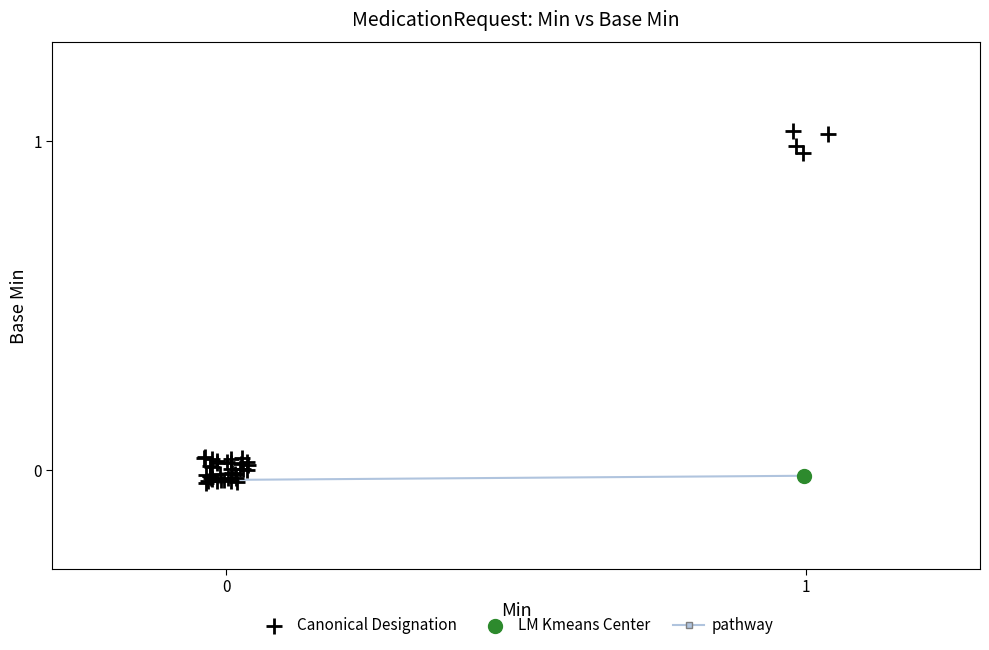

Which series contains the lowest Y value?

Canonical Designation